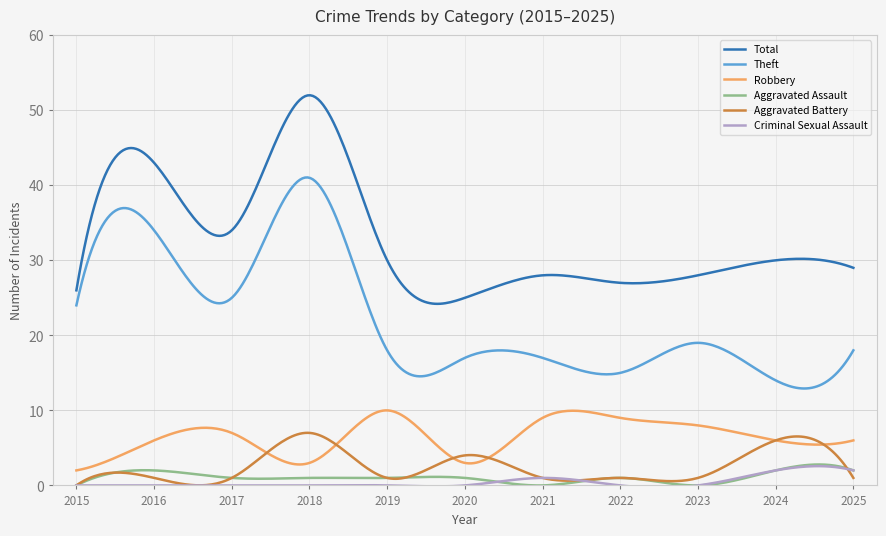

How many lines are shown in the chart?

6